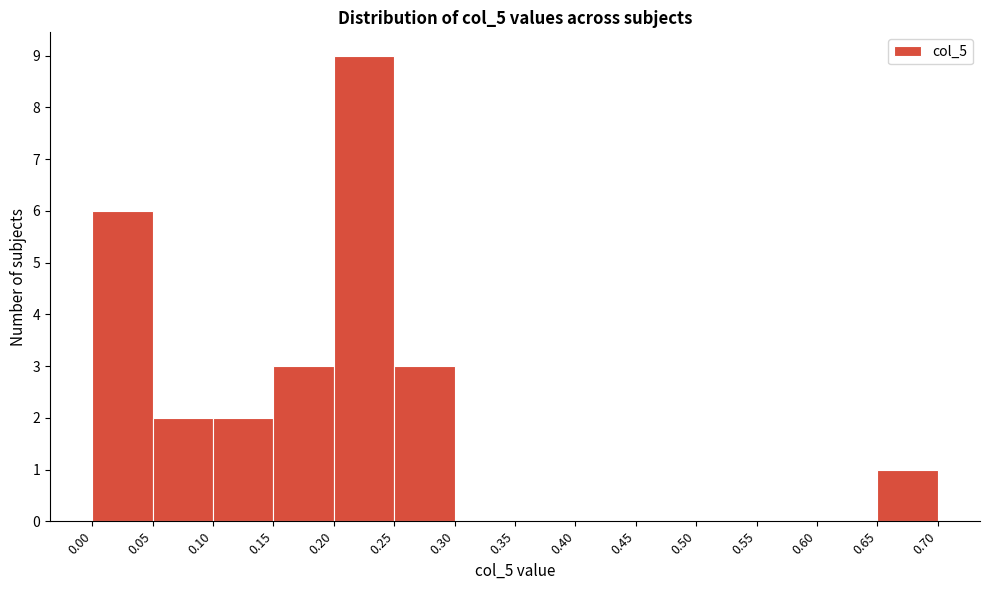

Over which range of the x-axis is the bar tallest?

0.20 to 0.25